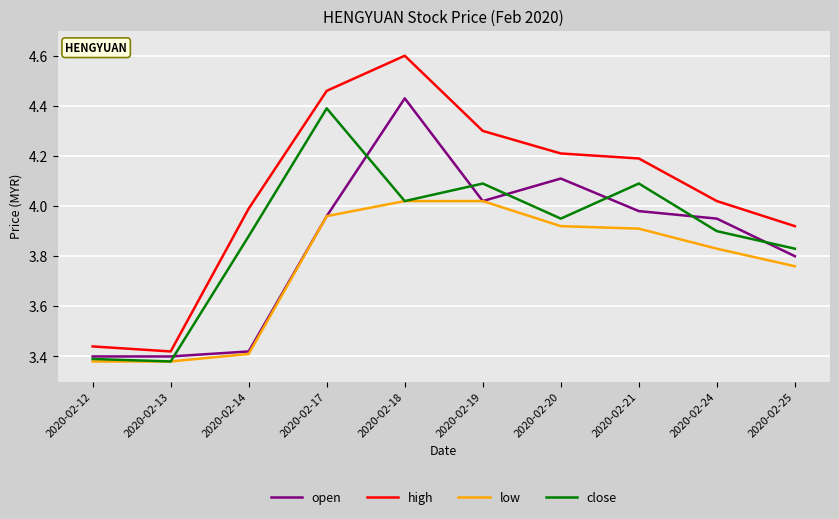

True or false: high and low cross at least once.

False